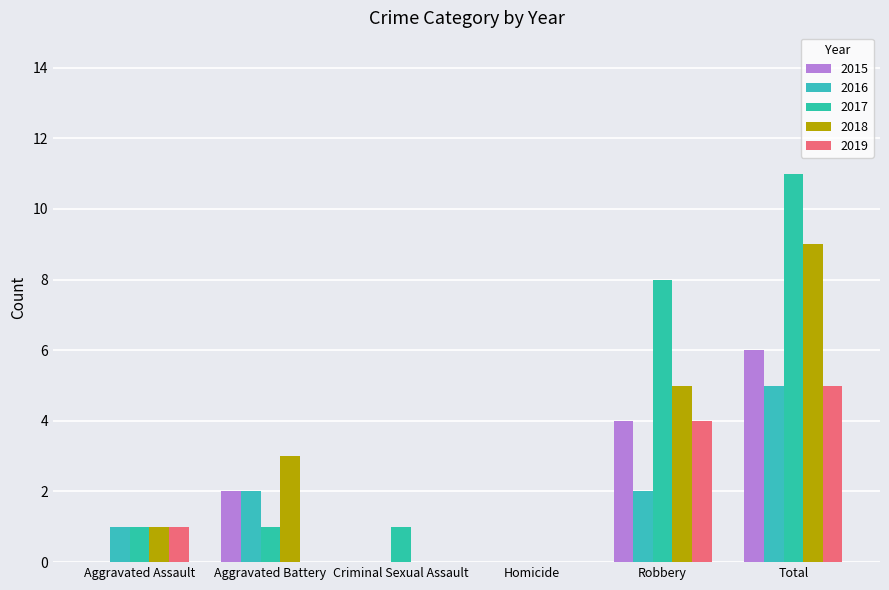

Is the value of 2019 at Criminal Sexual Assault greater than the value of 2018 at Aggravated Assault?

No